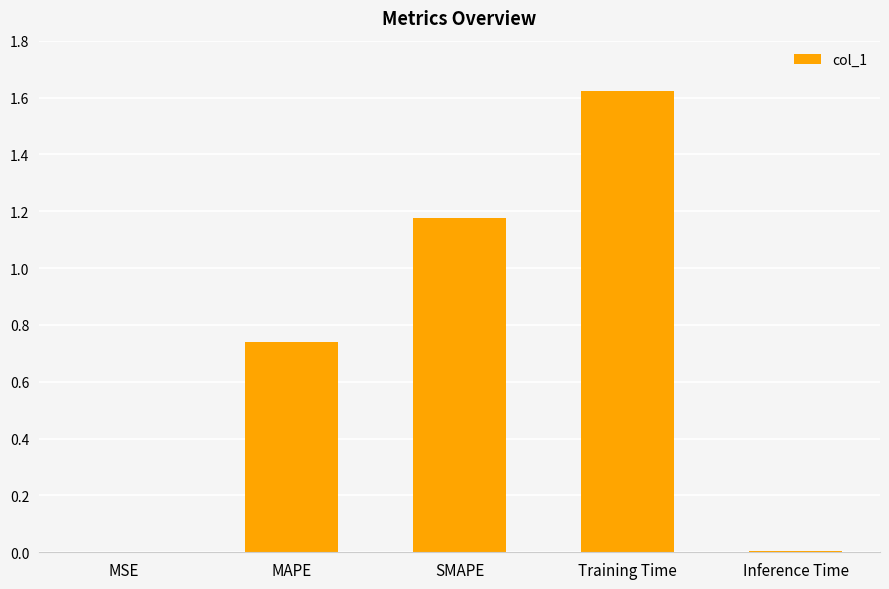

At which category does the chart reach its peak across all series?

Training Time